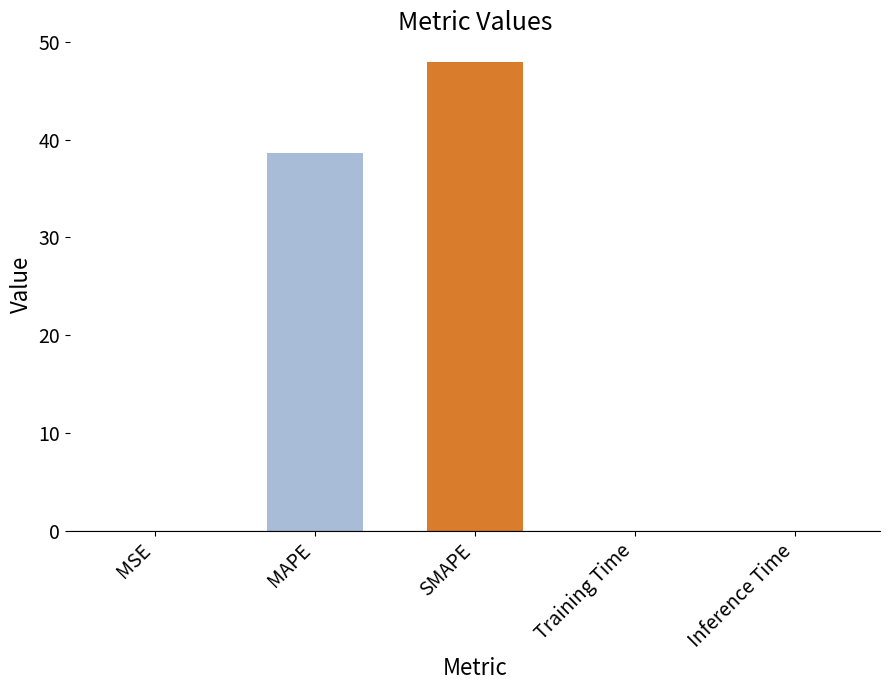

Read the value at SMAPE.

47.9